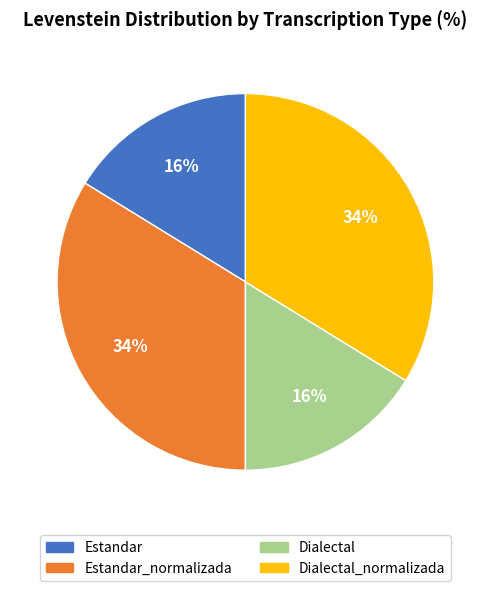

Does any single category account for the majority?

No